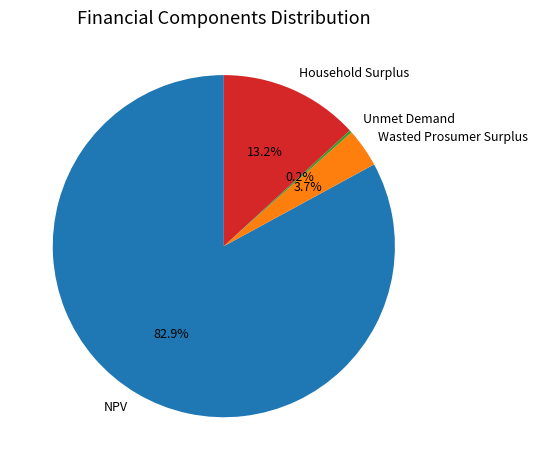

Which slice represents more than half of the pie?

NPV